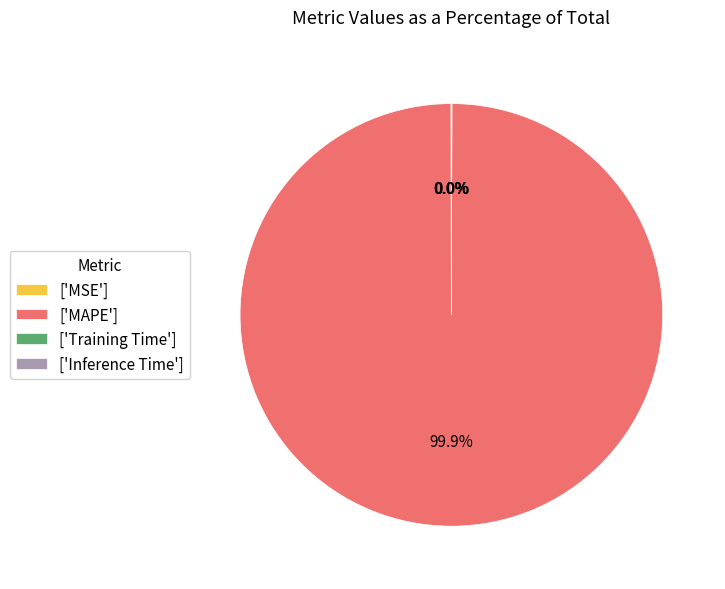

Is there a majority slice in this chart?

Yes